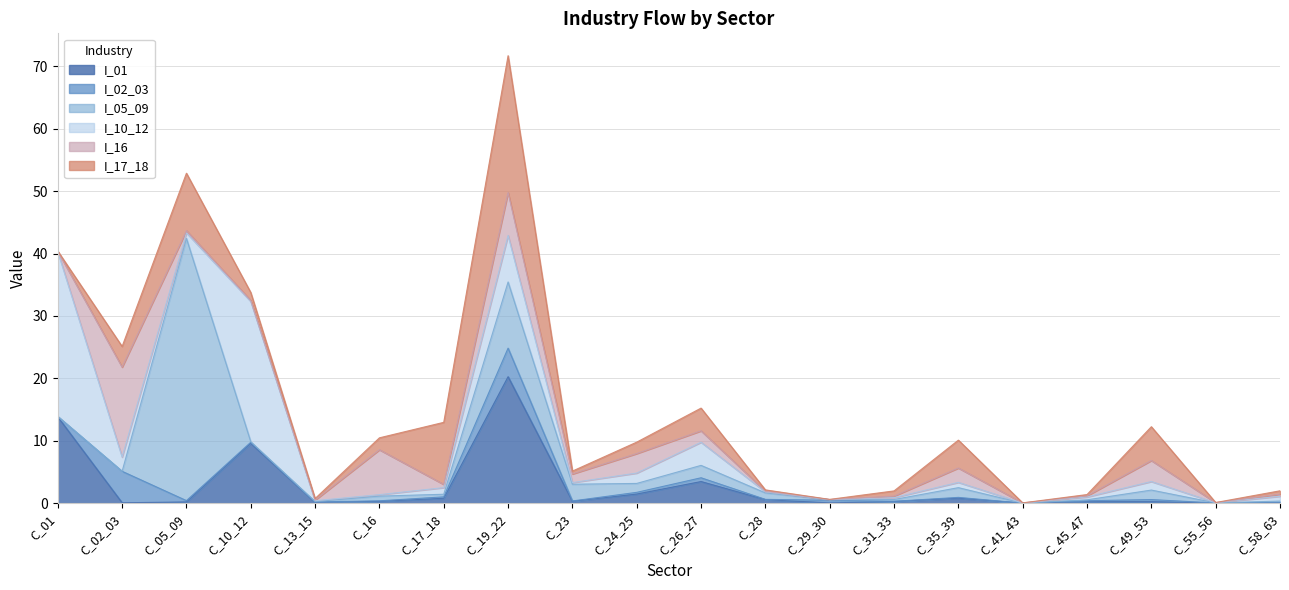

Which series ends up on top after the final intersection of I_01 and I_16?

I_16